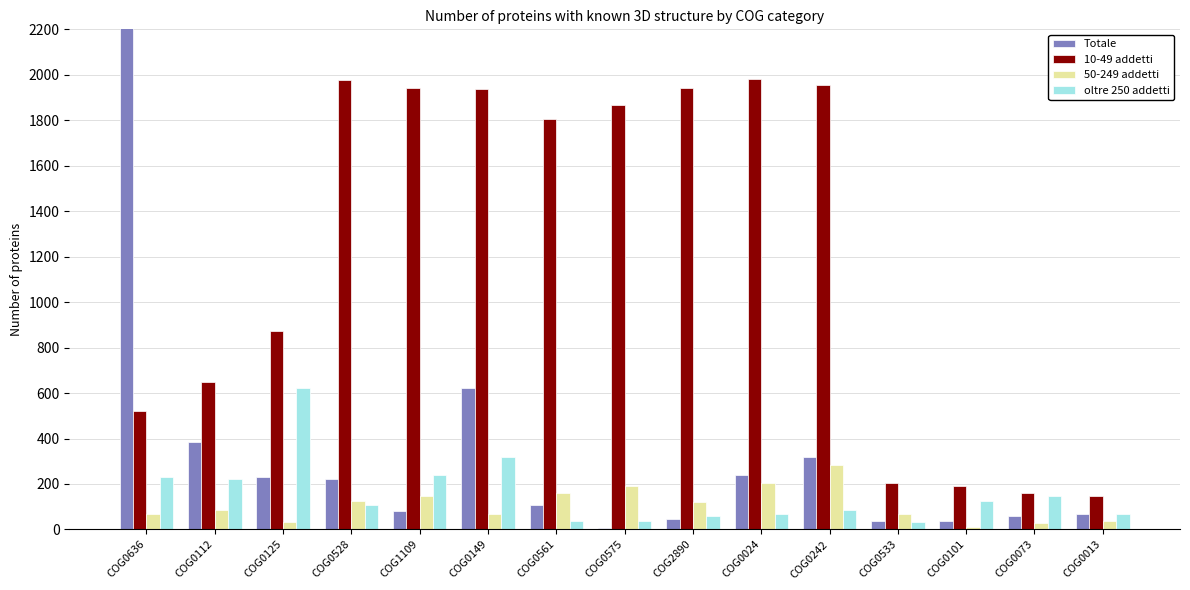

Rank the categories by Totale value from highest to lowest.

COG0636, COG0149, COG0112, COG0242, COG0024, COG0125, COG0528, COG0561, COG1109, COG0013, COG0073, COG2890, COG0101, COG0533, COG0575